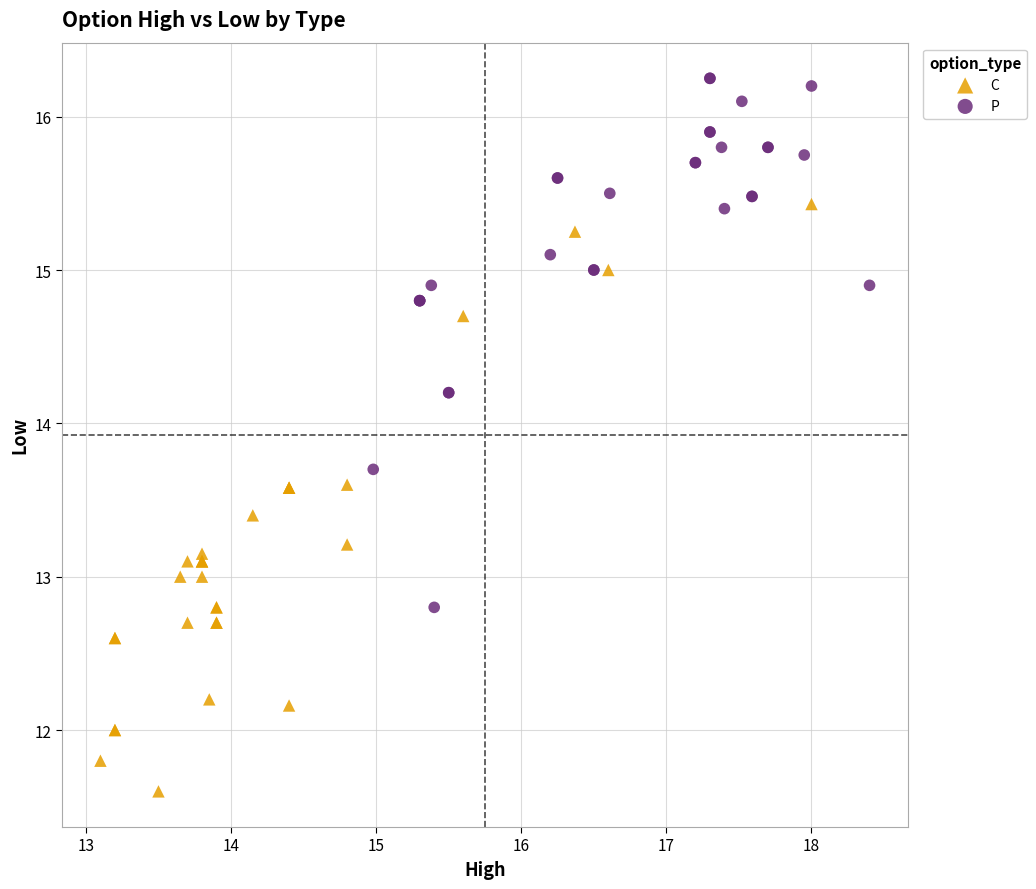

Which series has the largest Y range (max minus min)?

C